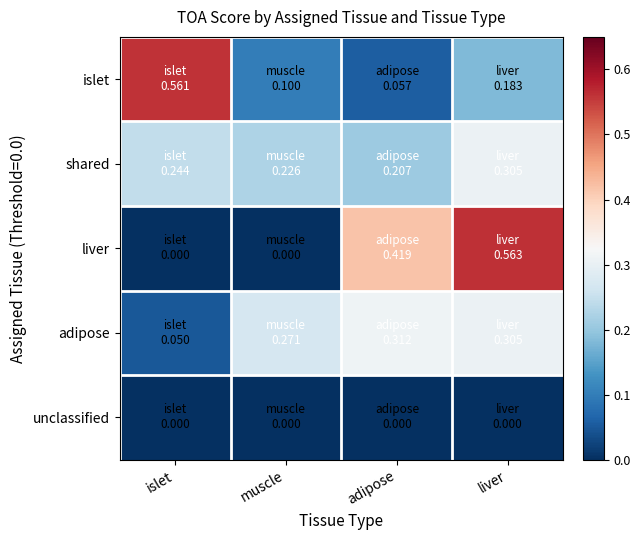

At how many categories does at least one series exceed 0?

4